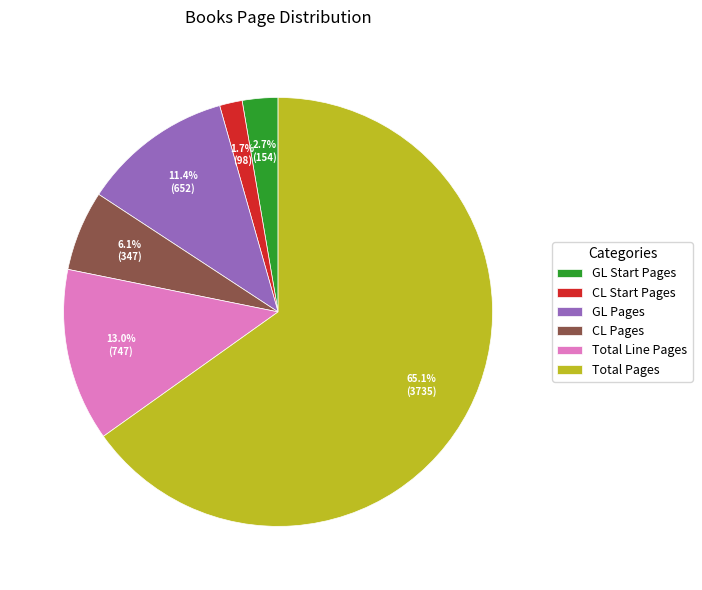

Between GL Pages and Total Pages, which is larger?

Total Pages